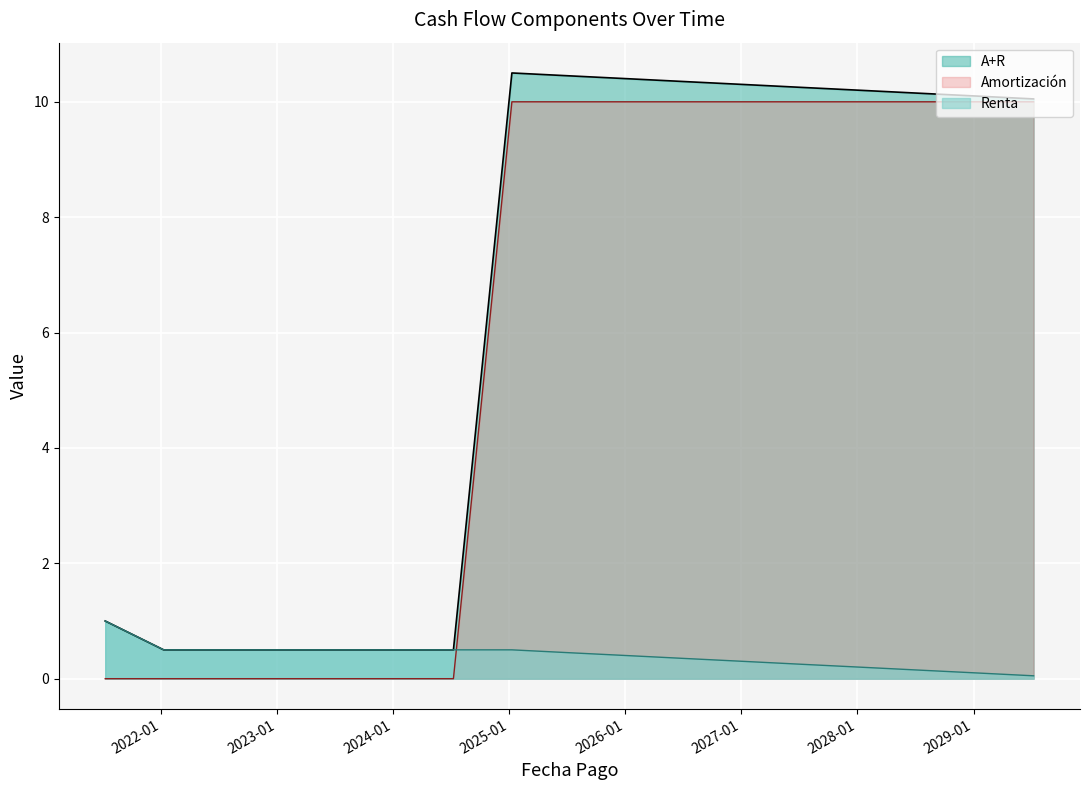

True or false: A+R and Amortización cross at least once.

False